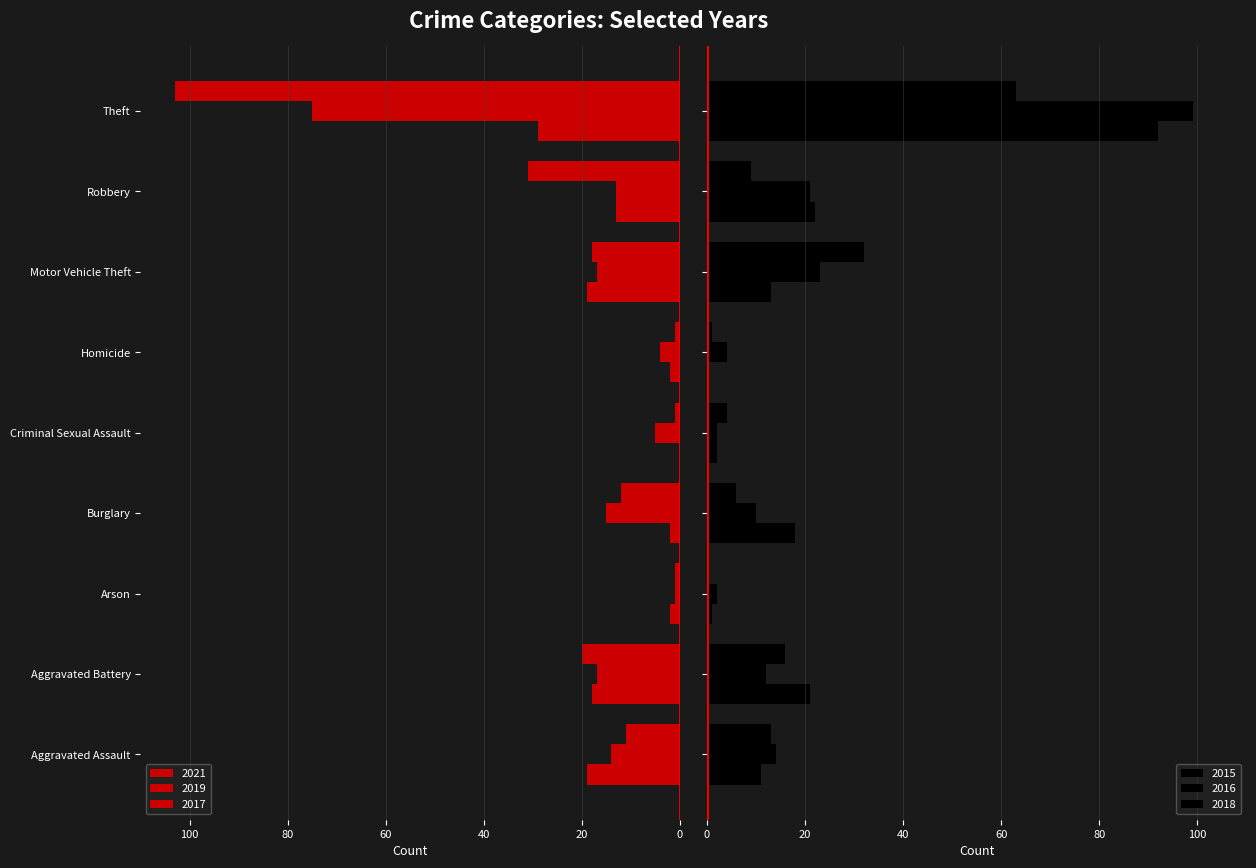

What position from the right is Burglary?

6